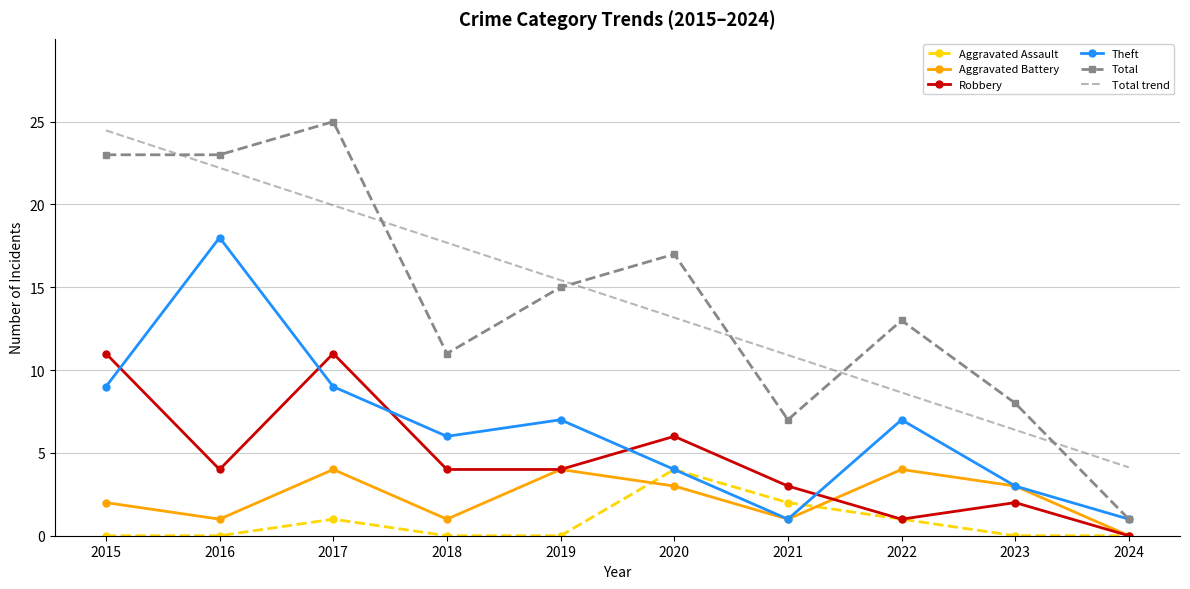

True or false: Total and Aggravated Assault intersect in this chart.

False